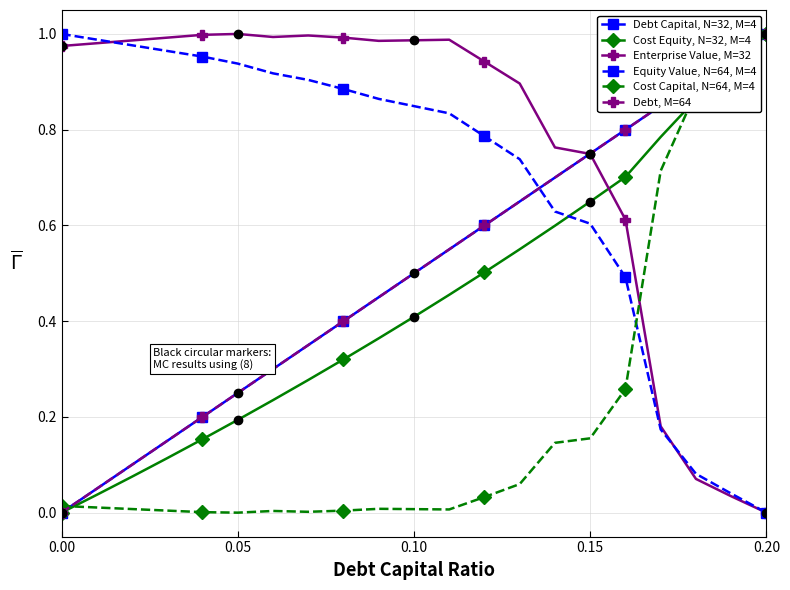

True or false: Debt Capital, N=32, M=4 has more than 1 interior local peaks.

False